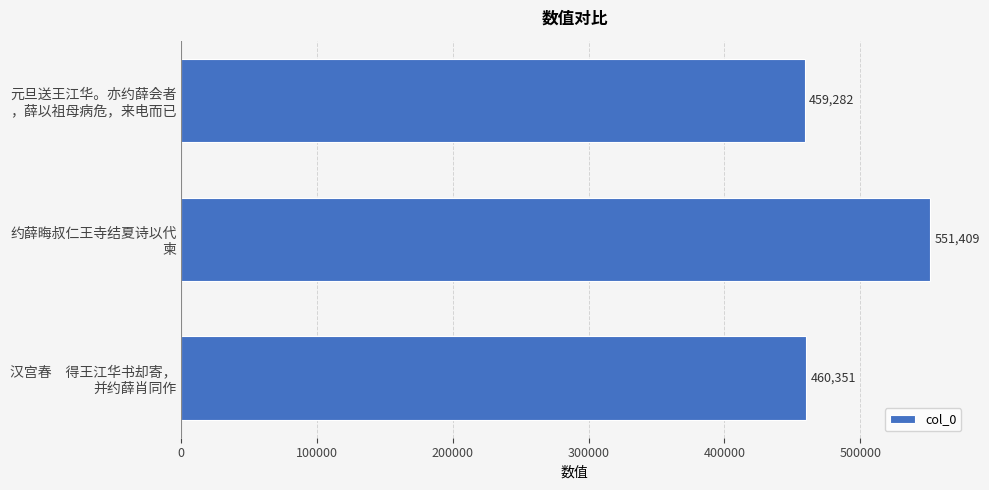

What is the maximum value shown in the chart?

551409